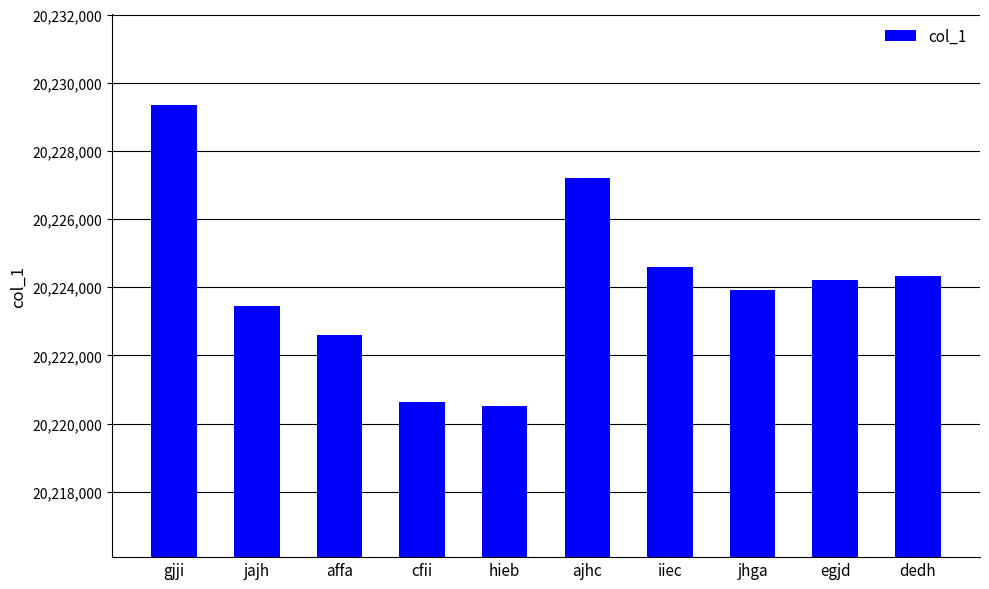

What is the label of the 7th bar from the left?

iiec